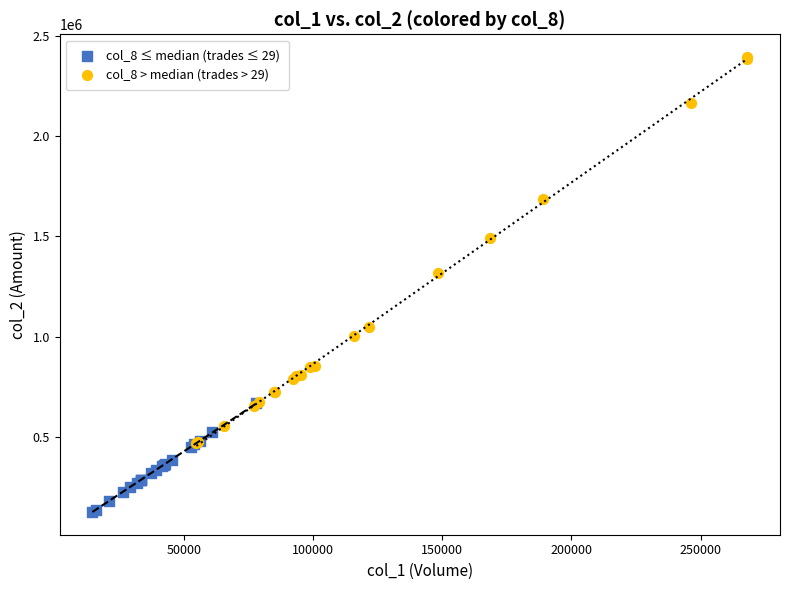

Which series reaches the maximum Y coordinate?

col_8 > median (trades > 29)